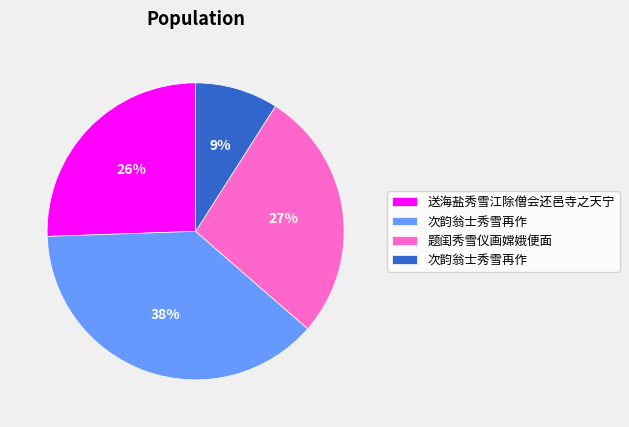

Is there any slice that represents more than half of the pie?

No